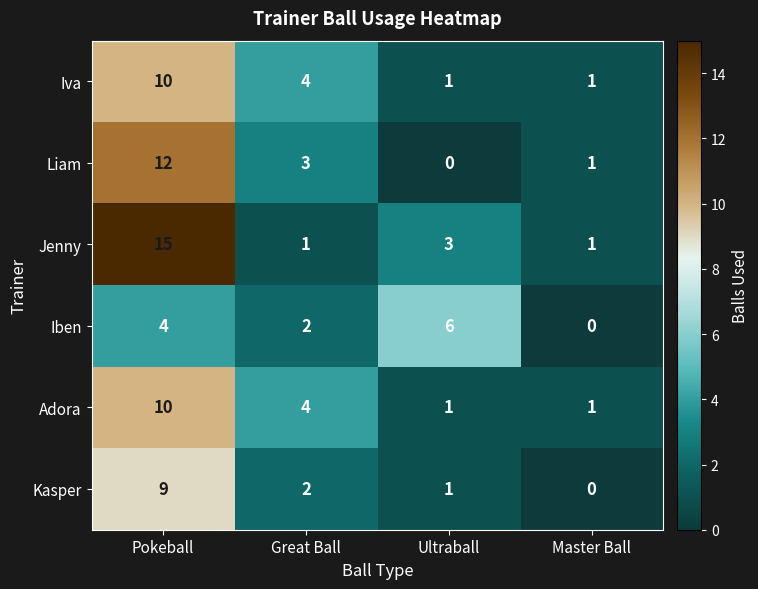

Which series changed the most between Pokeball and Great Ball?

Jenny